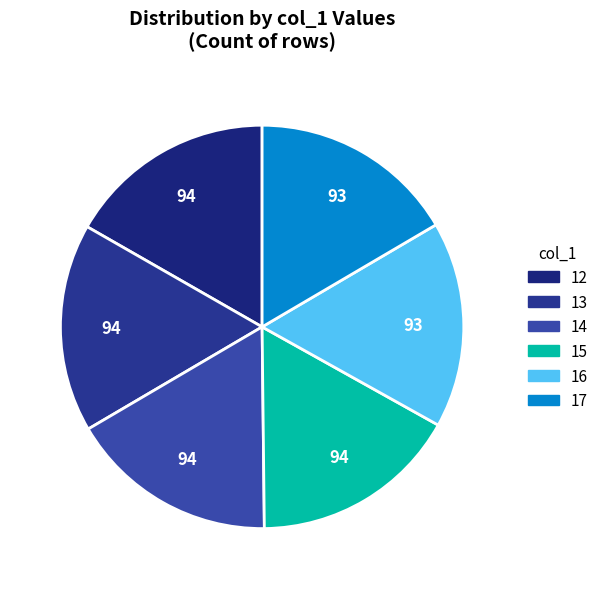

True or false: 14 accounts for 2% of the total.

False